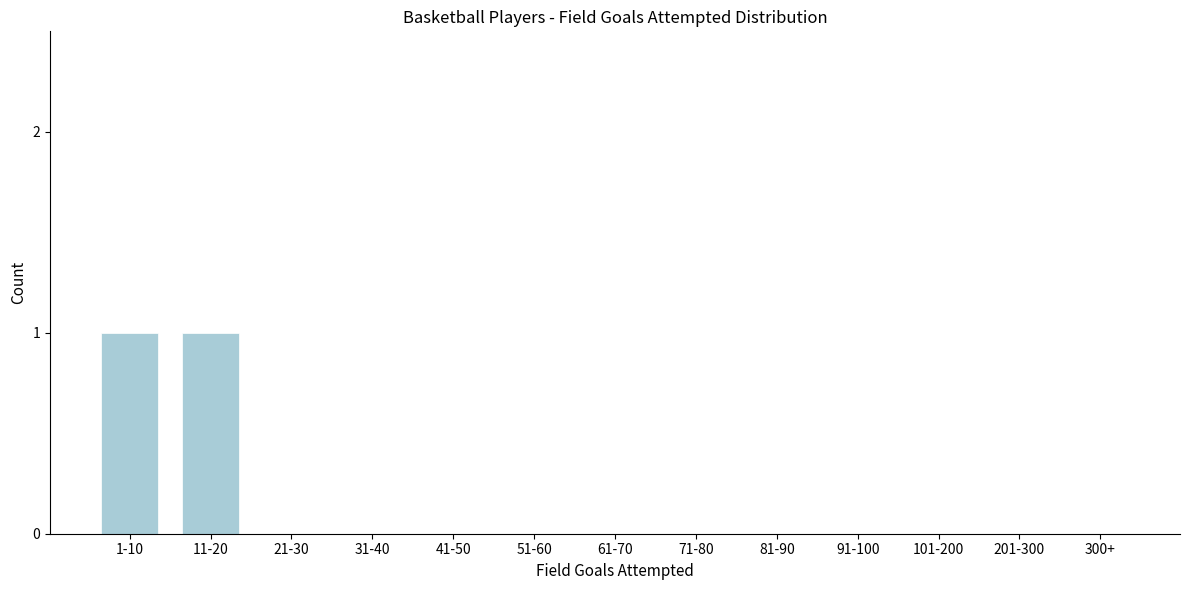

Reading left to right, what are all the values shown in this chart?

1-10=1	11-20=1	21-30=0	31-40=0	41-50=0	51-60=0	61-70=0	71-80=0	81-90=0	91-100=0	101-200=0	201-300=0	300+=0